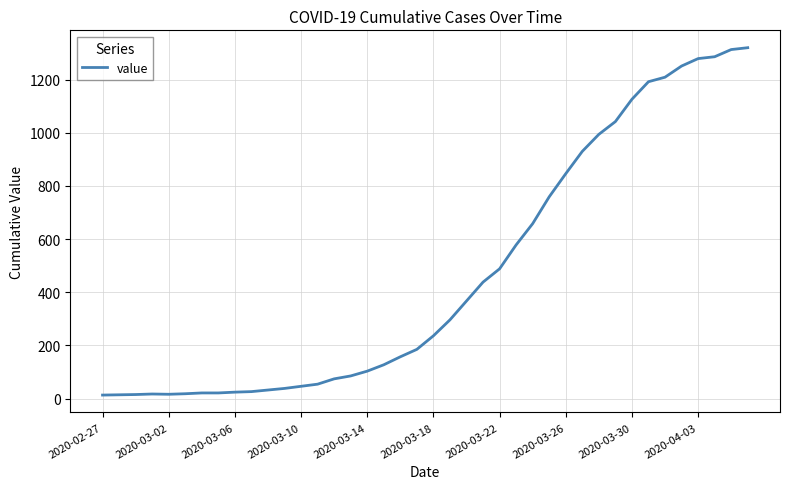

What is the maximum value shown in the chart?

1320